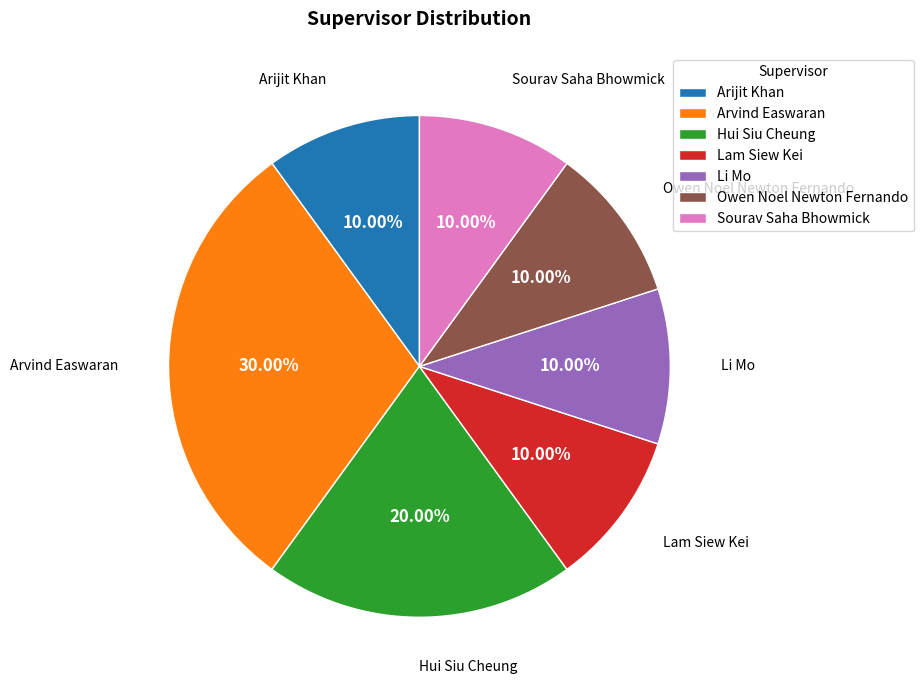

To the nearest percent, what portion does Arvind Easwaran represent?

30%